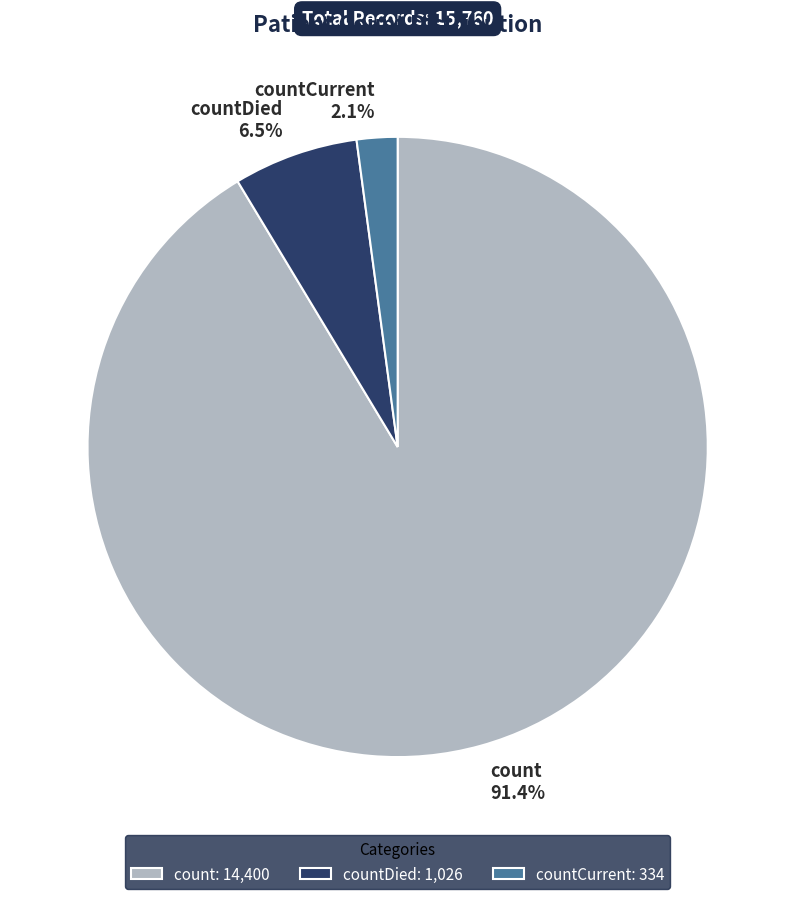

Which category has the biggest portion of the pie?

count